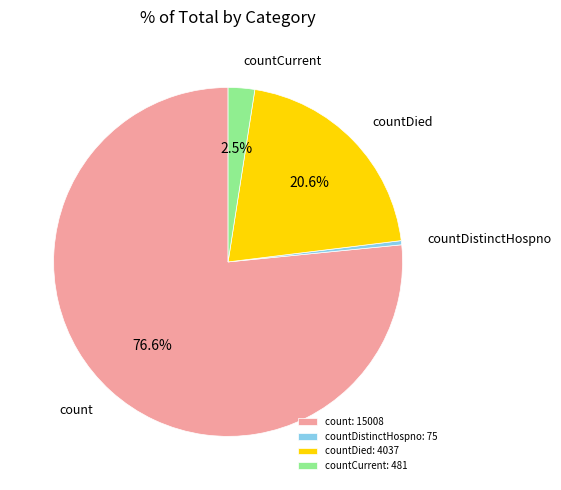

Does any single category account for the majority?

Yes